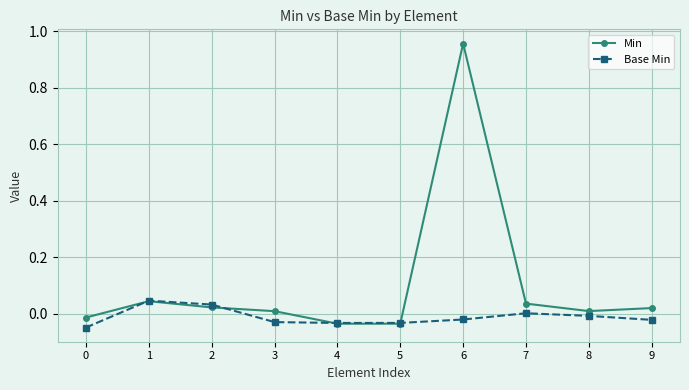

Which series has the largest range (max minus min)?

Min